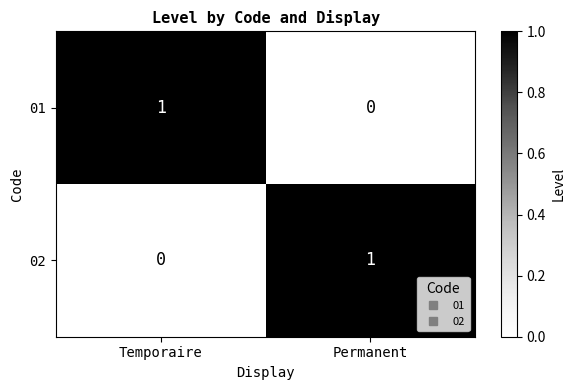

Reading left to right, list all the values displayed in this chart.

01: 1	0
02: 0	1